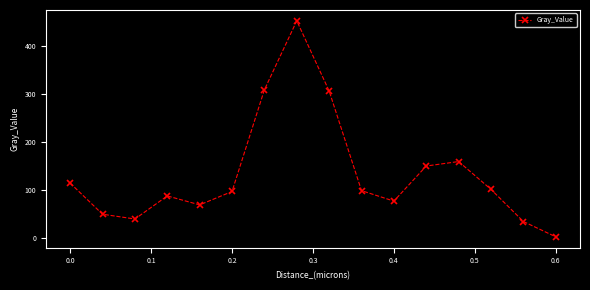

How many interior local peaks (higher than both neighbors) does the data have?

3